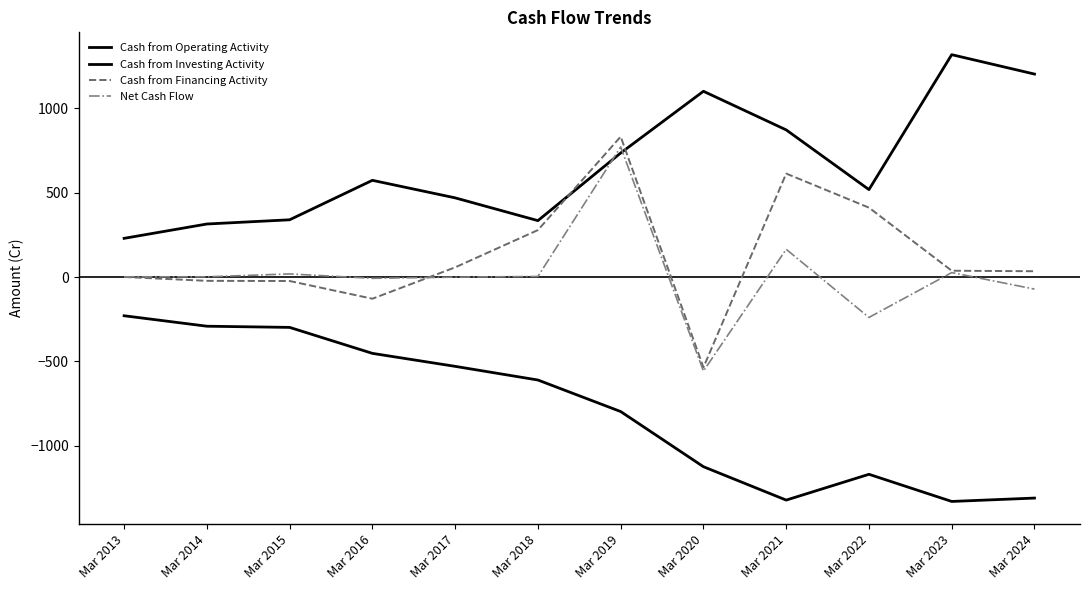

True or false: Cash from Operating Activity and Cash from Financing Activity intersect in this chart.

True